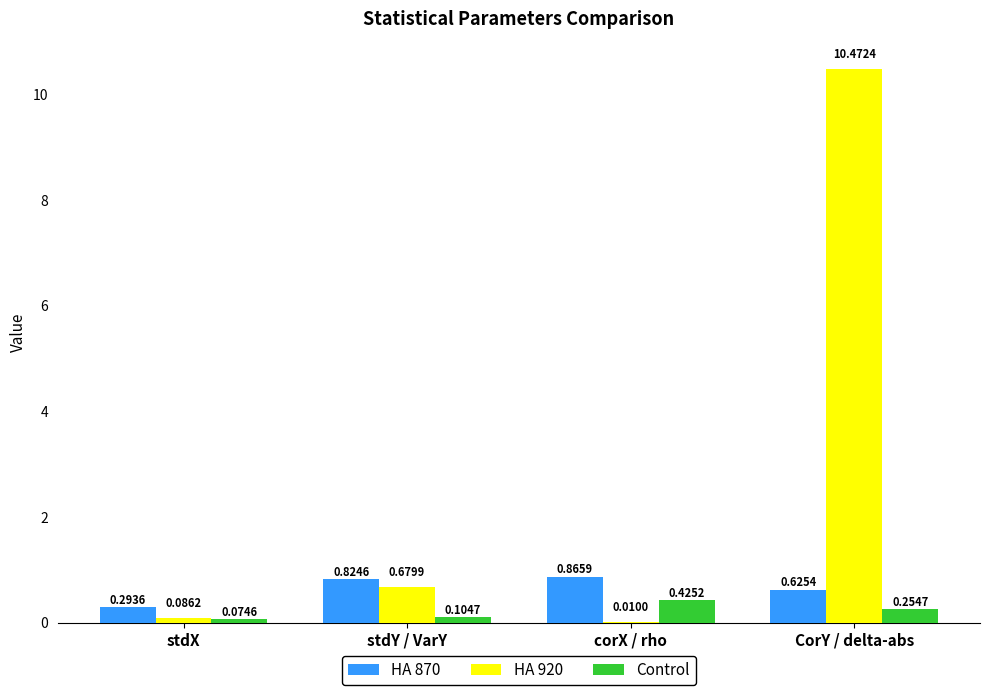

Which series has the largest total across all categories?

HA 920